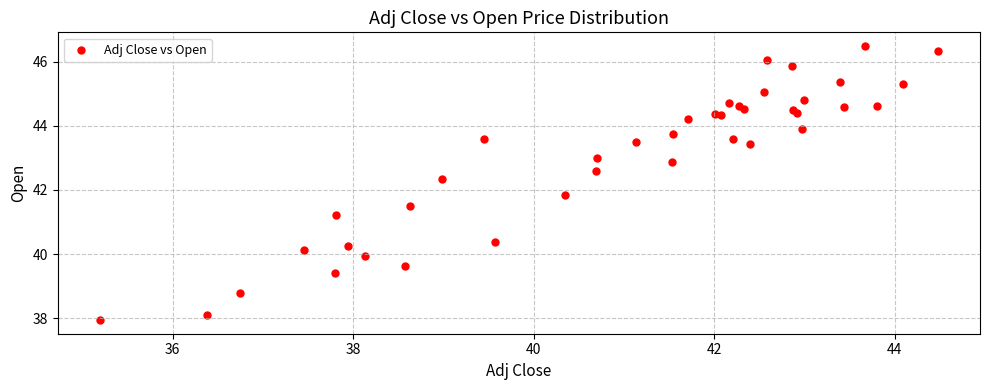

What Y value in the scatter plot is closest to 42?

41.8